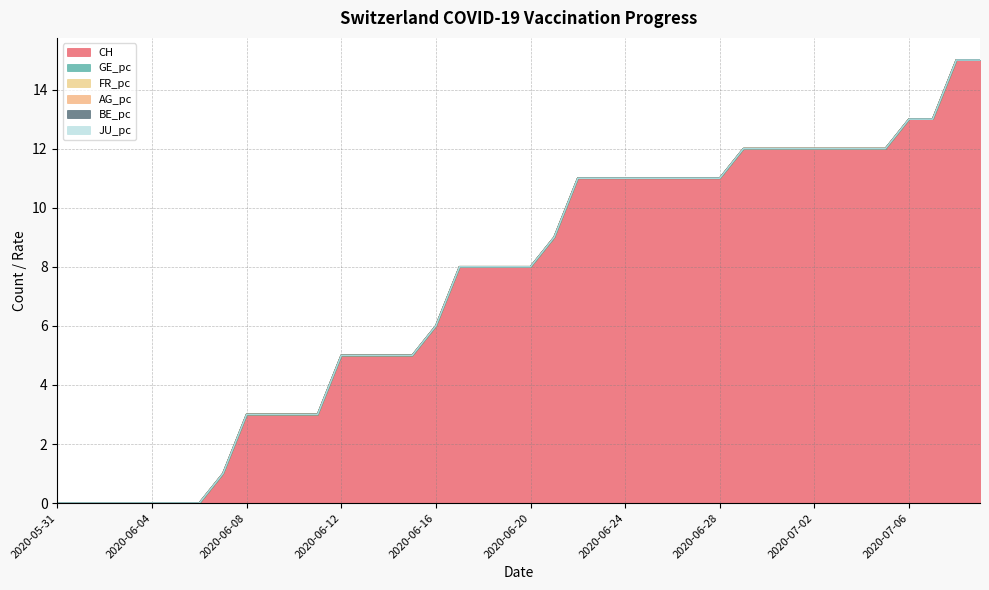

Read the CH value at 2020-06-12.

5.0